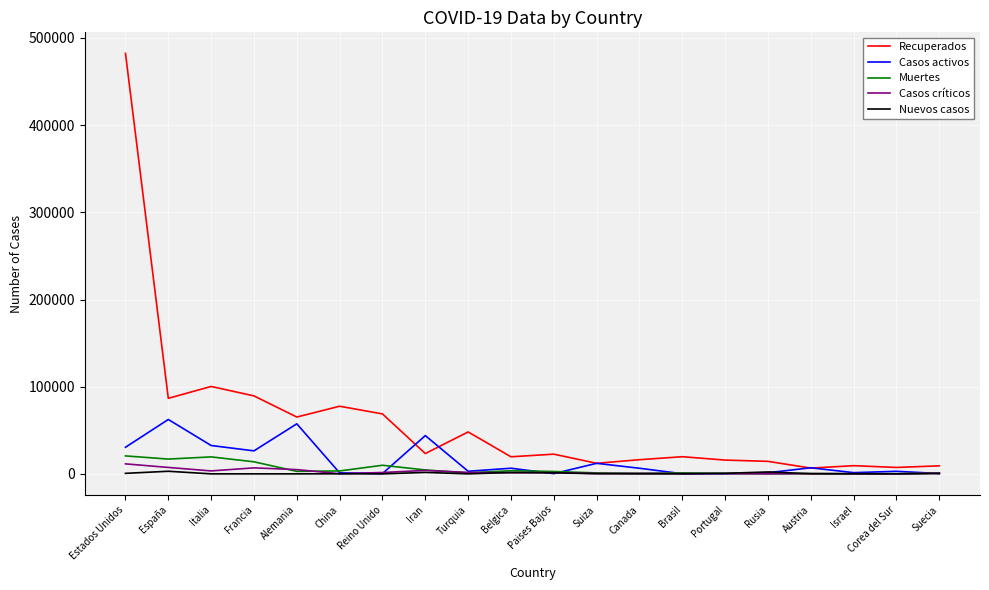

What is the average value of the Casos activos series?

14812